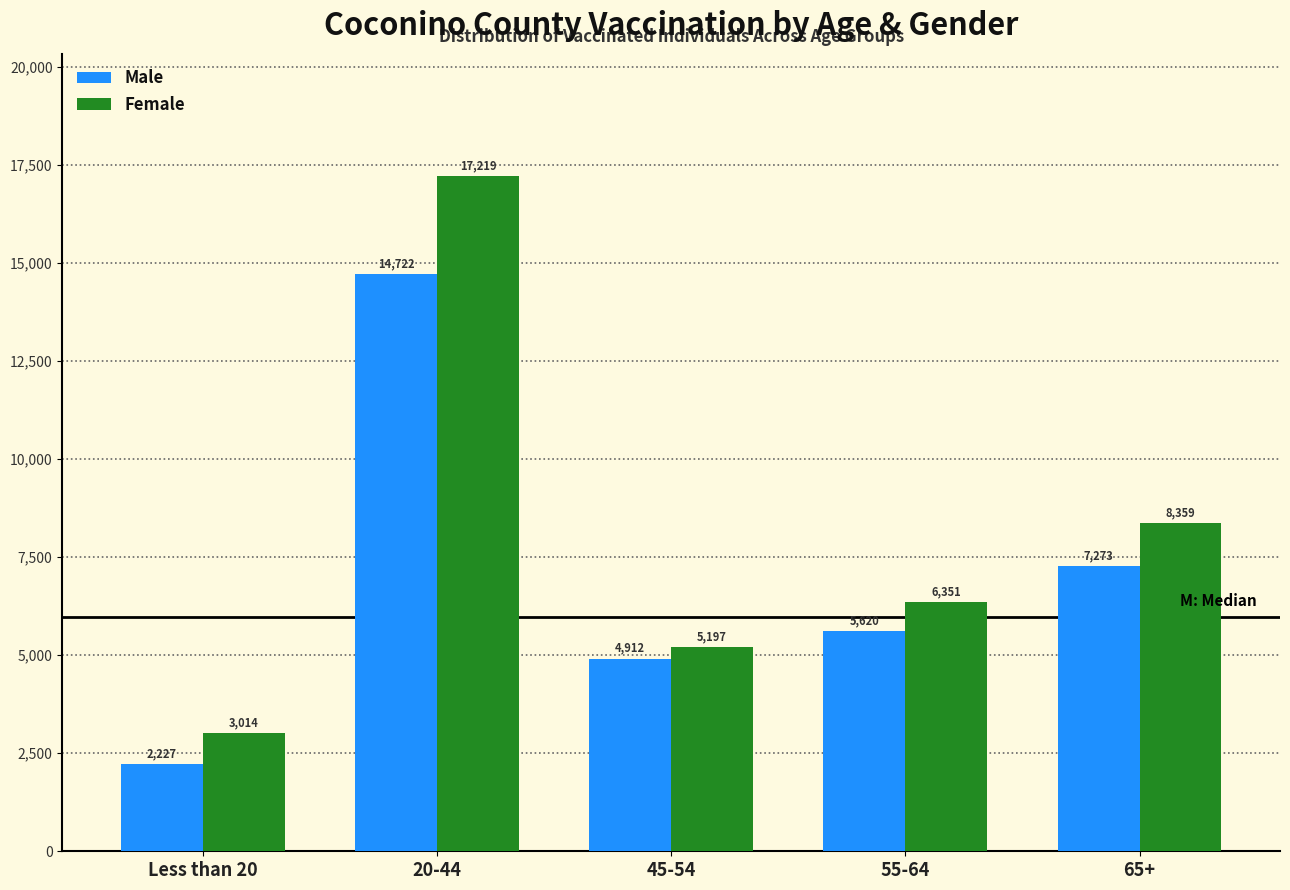

Reading left to right, what are all the values shown in this chart?

Male: Less than 20=2227	20-44=14722	45-54=4912	55-64=5620	65+=7273
Female: Less than 20=3014	20-44=17219	45-54=5197	55-64=6351	65+=8359